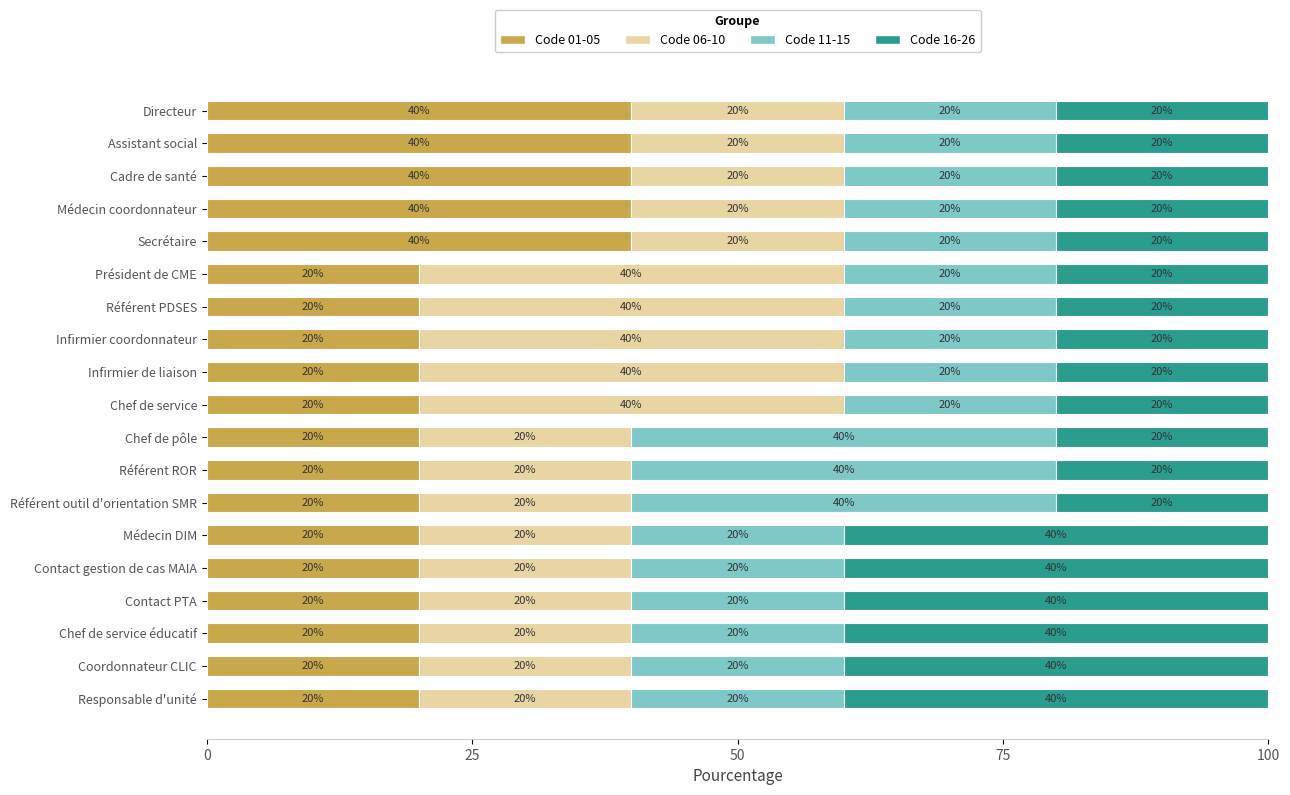

Count the Code 01-05 values in the range 20 to 40.

19